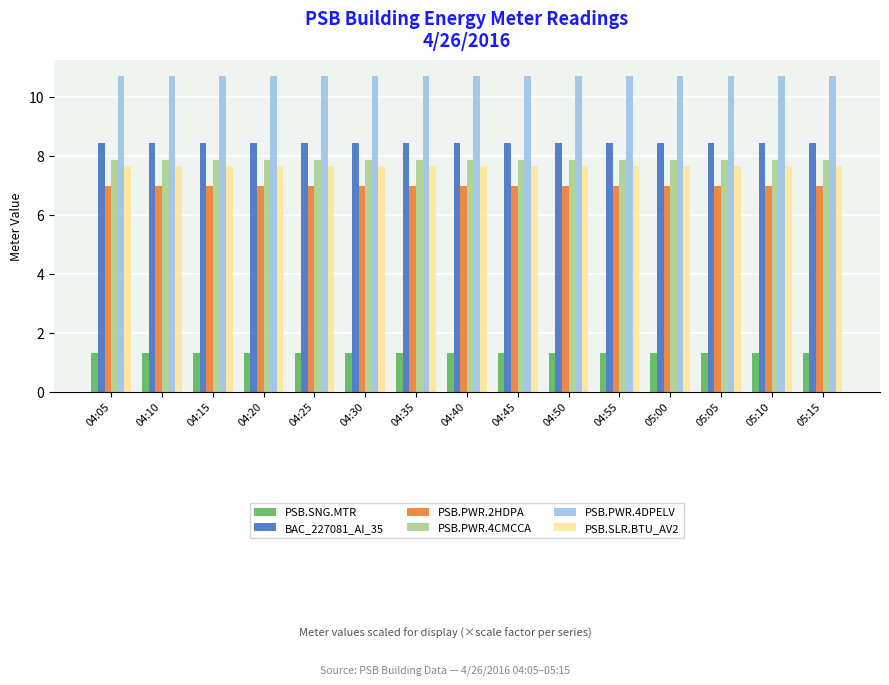

Is the value of PSB.SNG.MTR at 04:10 greater than the value of PSB.PWR.2HDPA at 04:15?

No